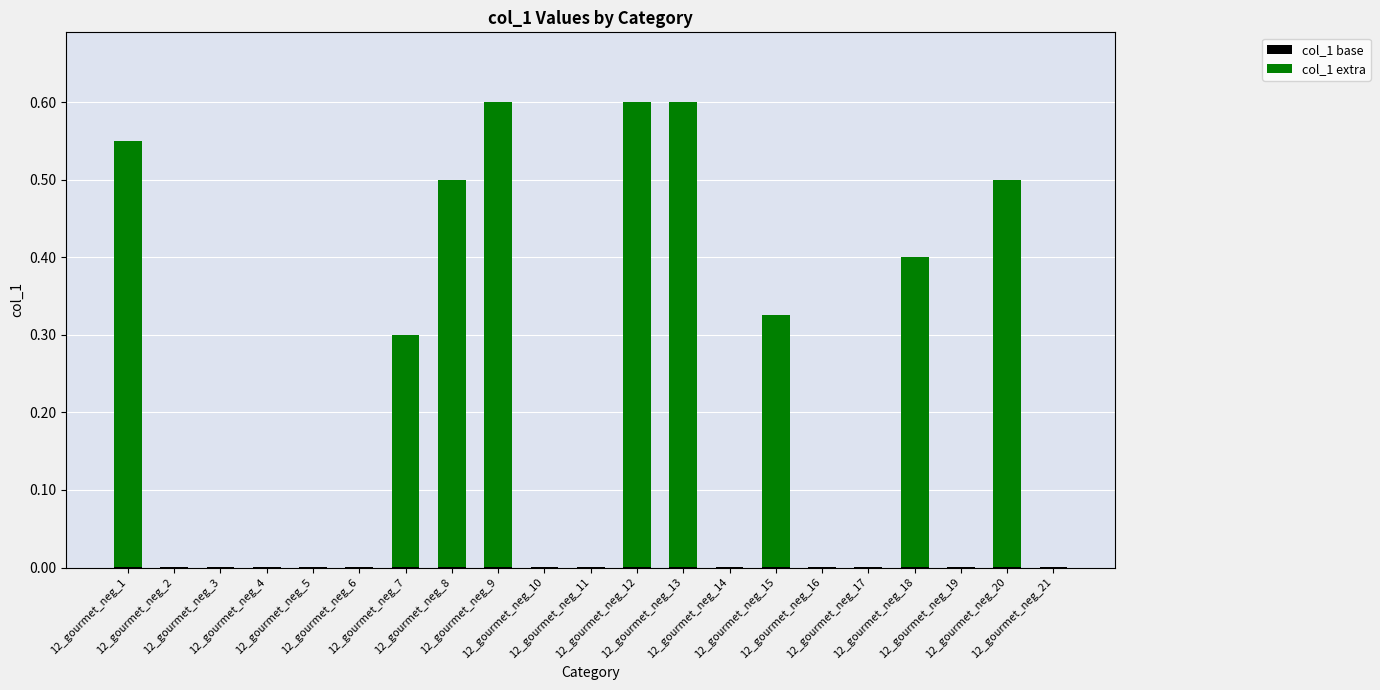

Where is col_1 extra nearest to the value 0?

12_gourmet_neg_2